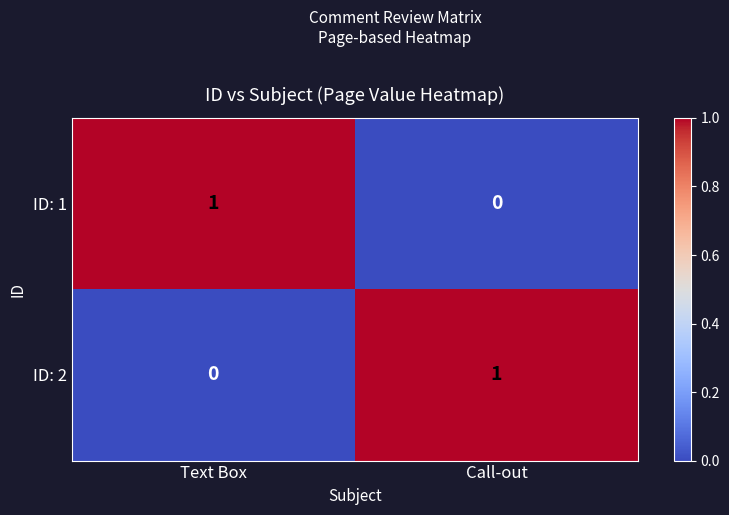

At Call-out, list the series in order from smallest to largest.

ID: 1, ID: 2